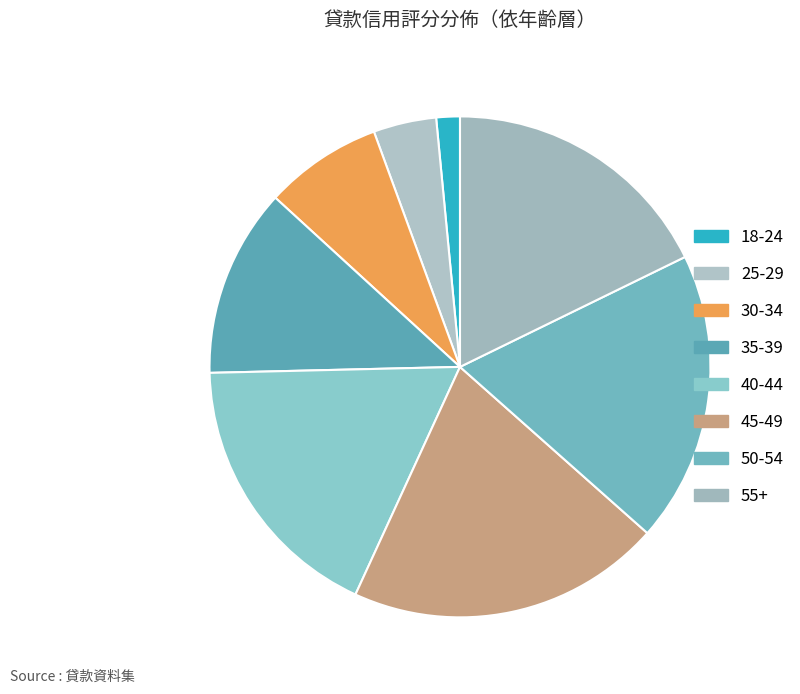

What is the largest slice in the pie chart?

45-49